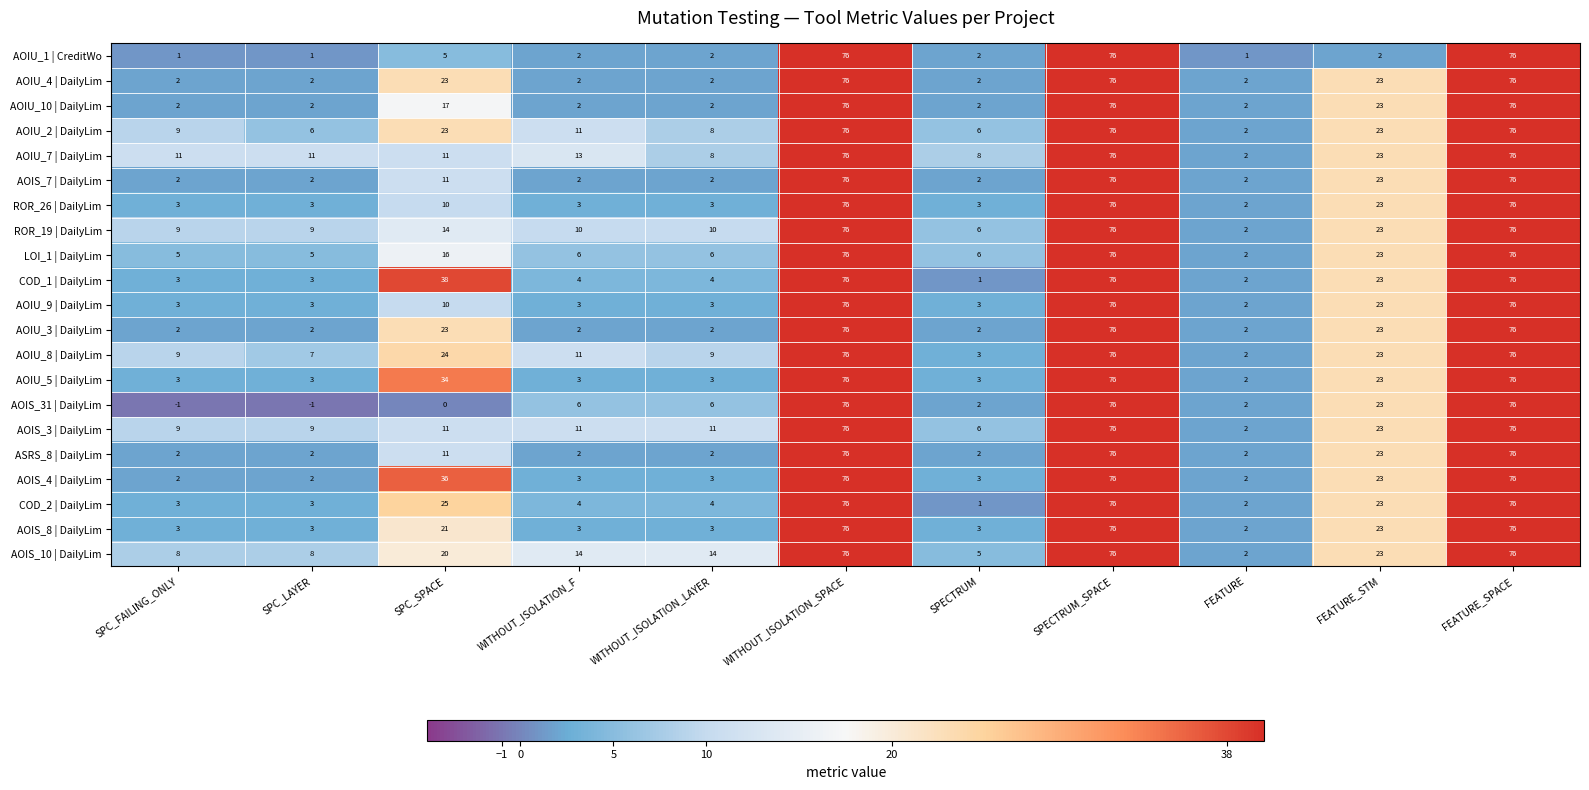

What is the total value across all series at WITHOUT_ISOLATION_F?

117